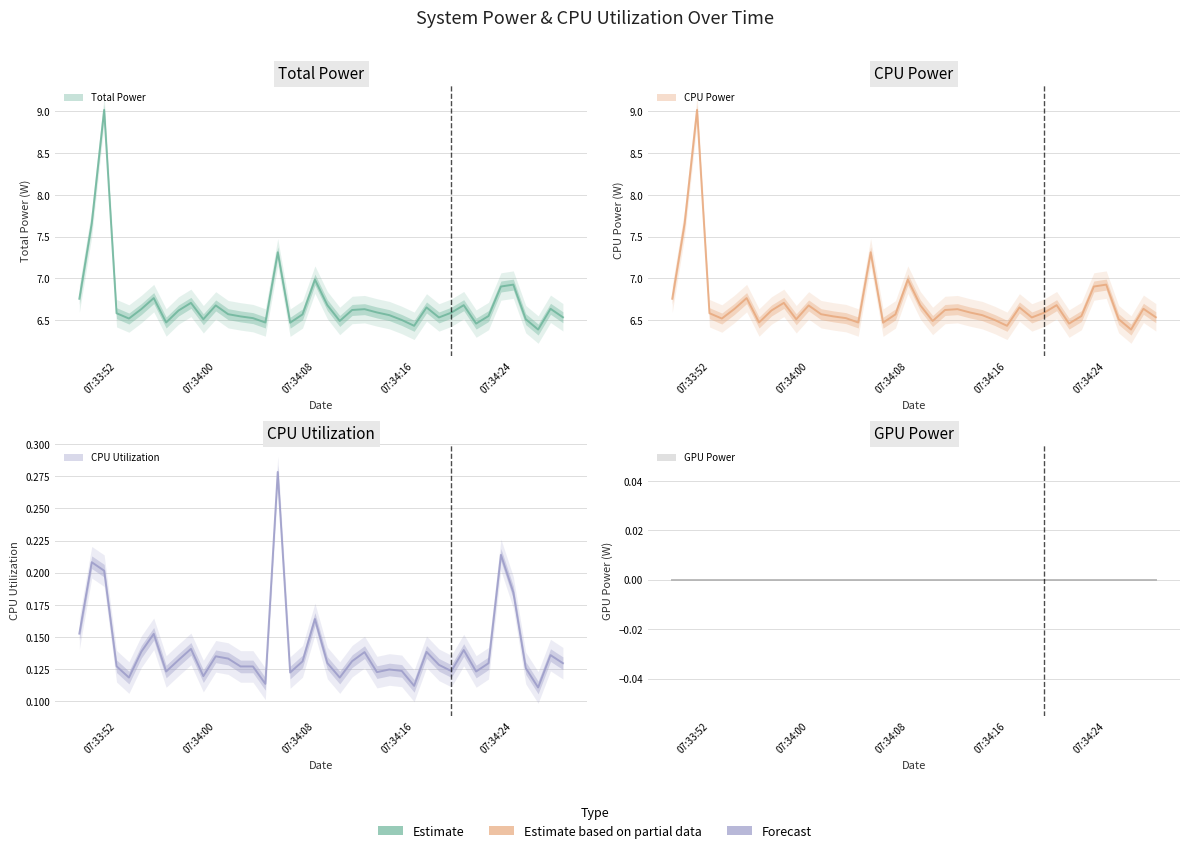

How many CPU Utilization values are between 0 and 1?

40